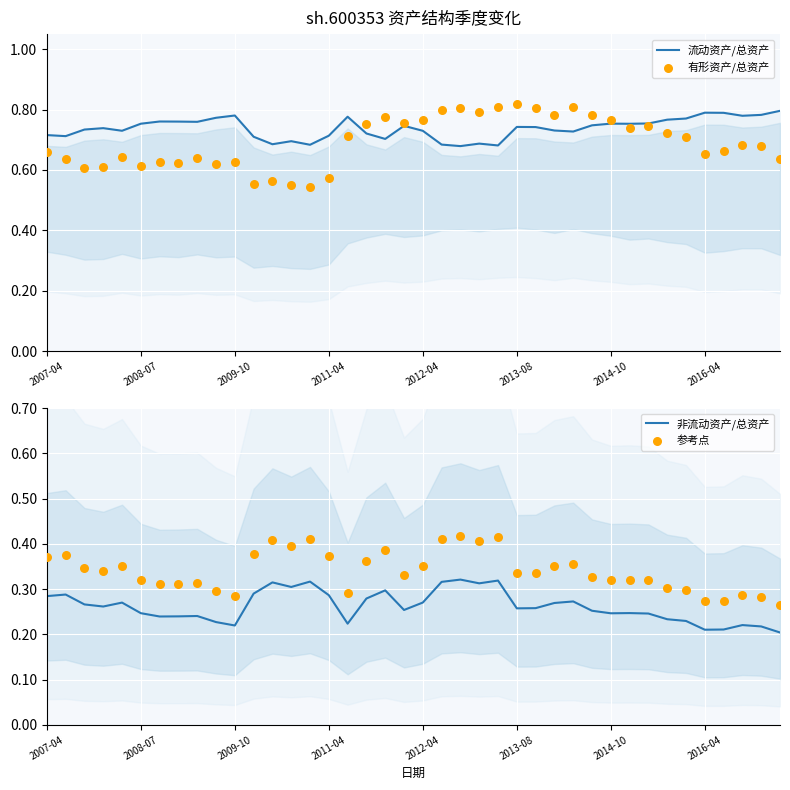

Which series has the largest total across all categories?

流动资产/总资产